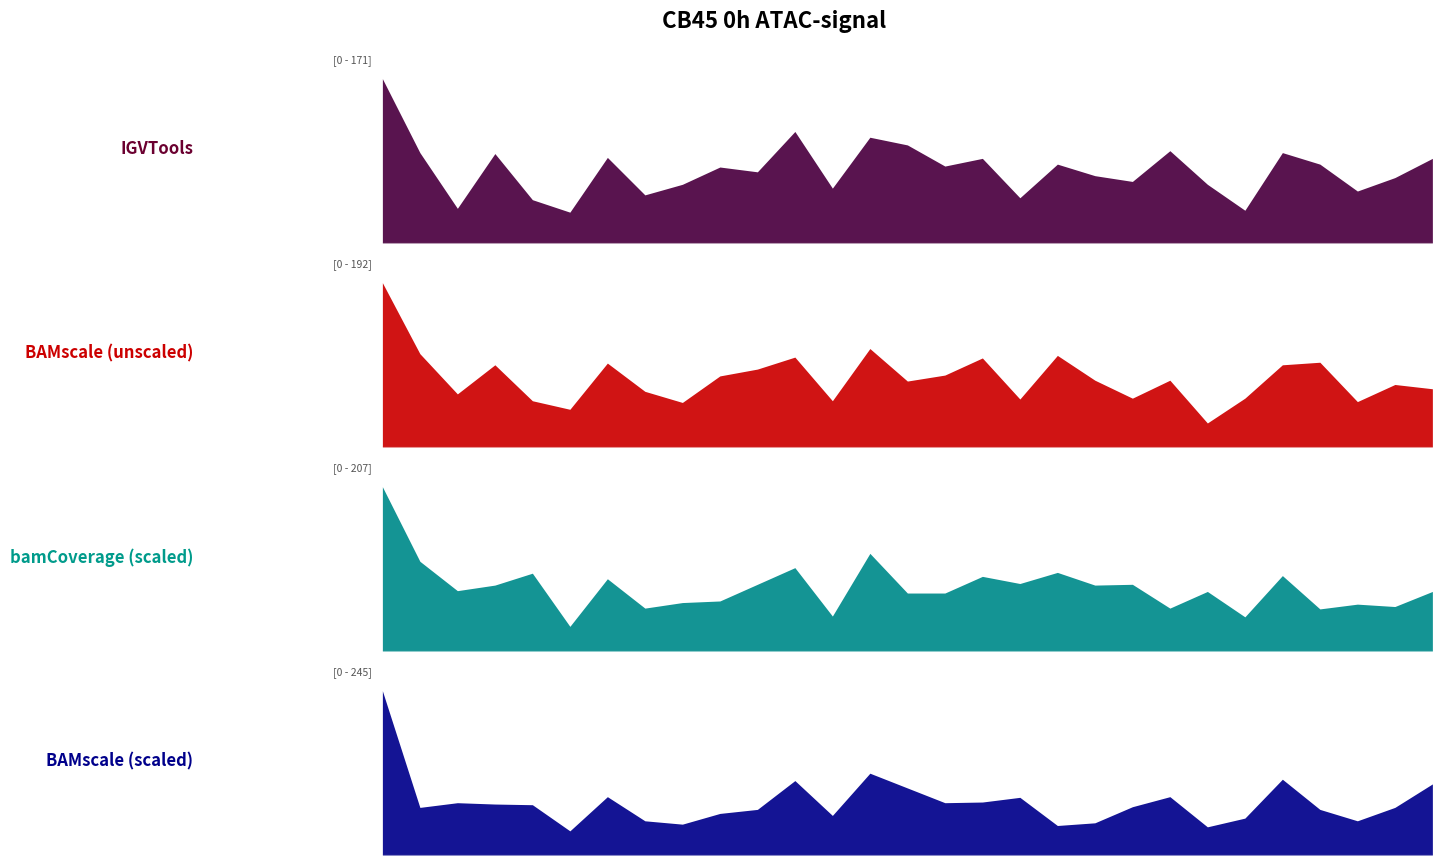

How many intersections are there between IGVTools (Branch 1) and BAMscale scaled (Branch 10)?

16